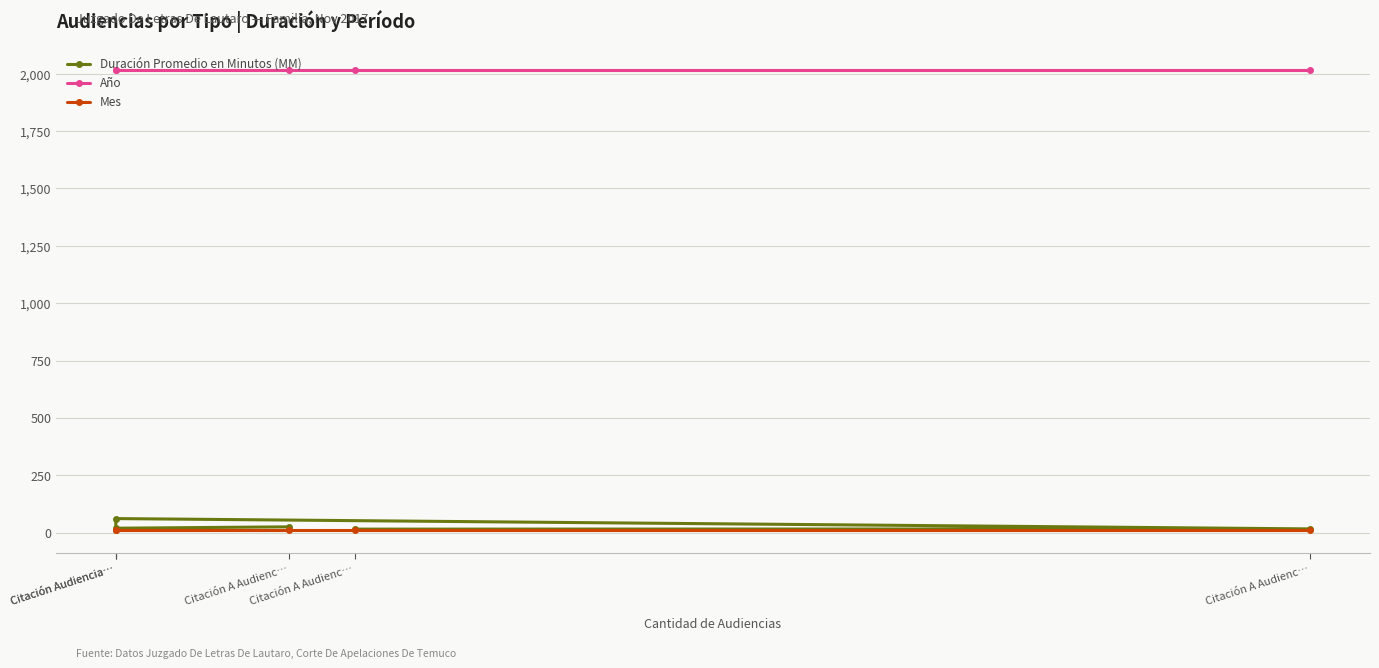

Count the number of data series in this chart.

3